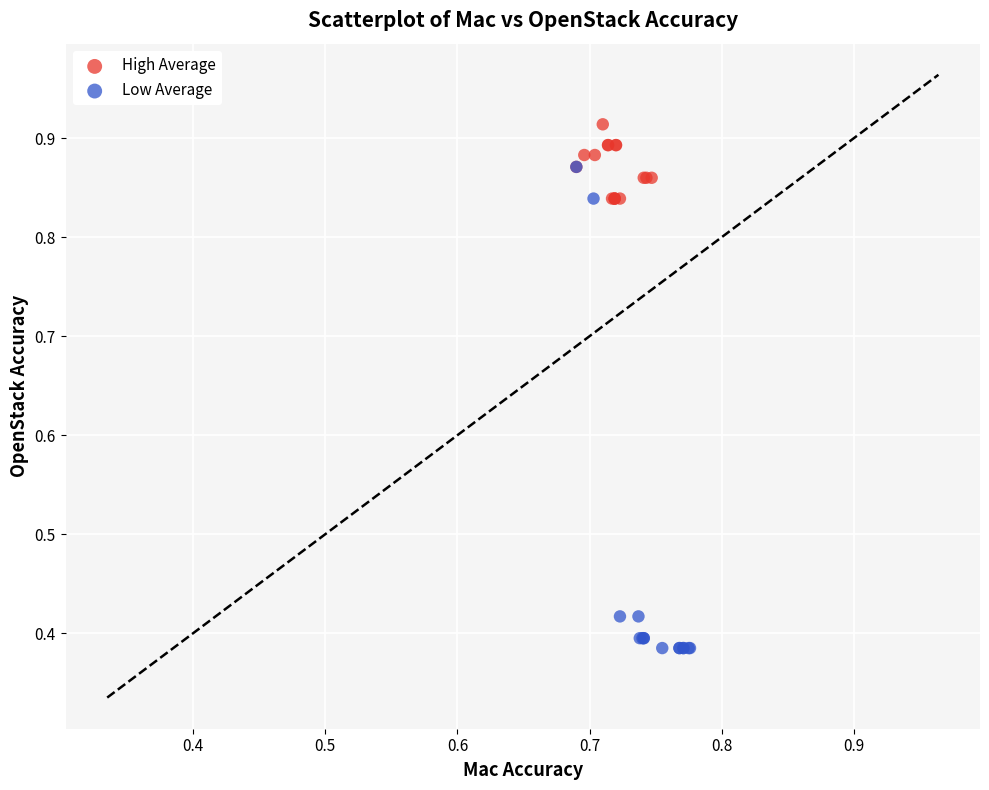

Which series has the widest spread of Y values?

Low Average